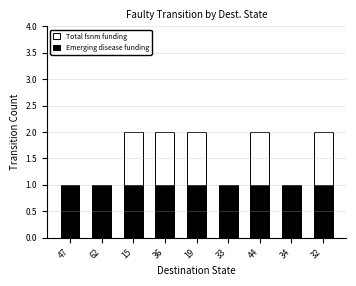

What is the label of the 3rd bar from the left?

15